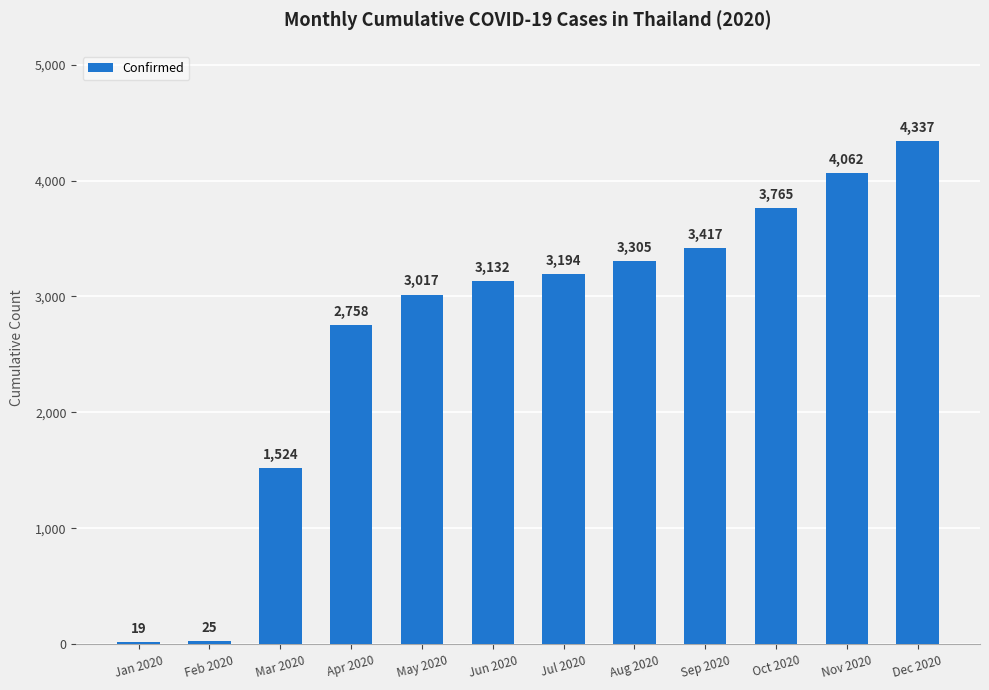

Reading right to left, what are all the values shown in this chart?

4337	4062	3765	3417	3305	3194	3132	3017	2758	1524	25	19